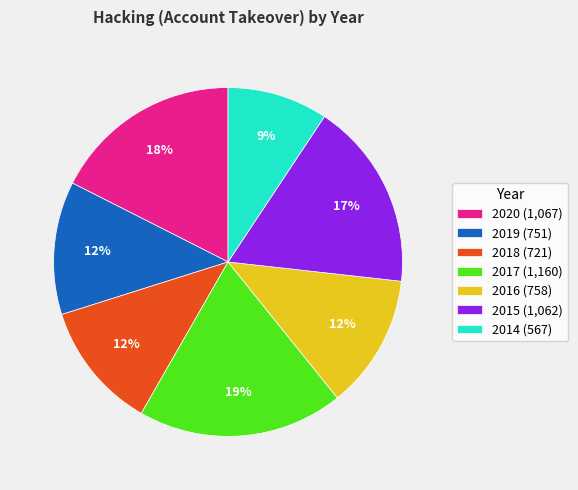

To the nearest percent, what is the difference between the 2014 and 2015 slice percentages?

8%